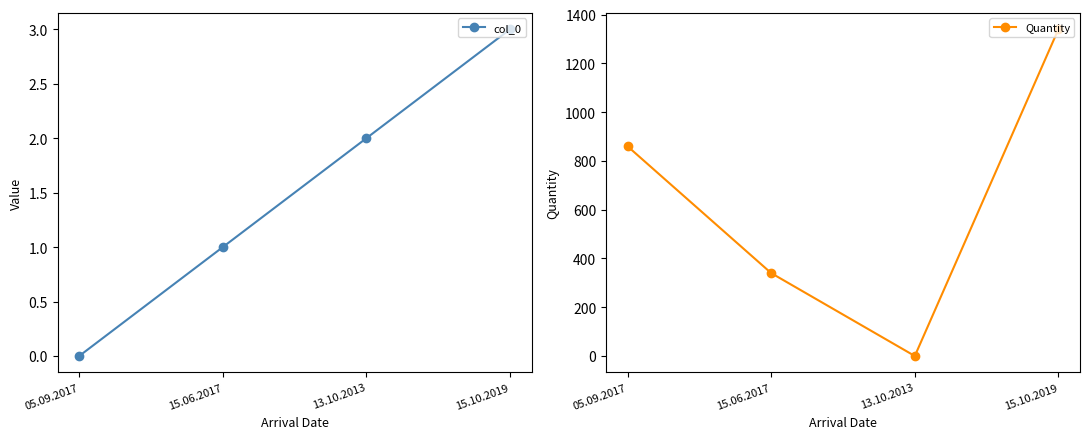

What is the total value across all series at 15.06.2017?

341